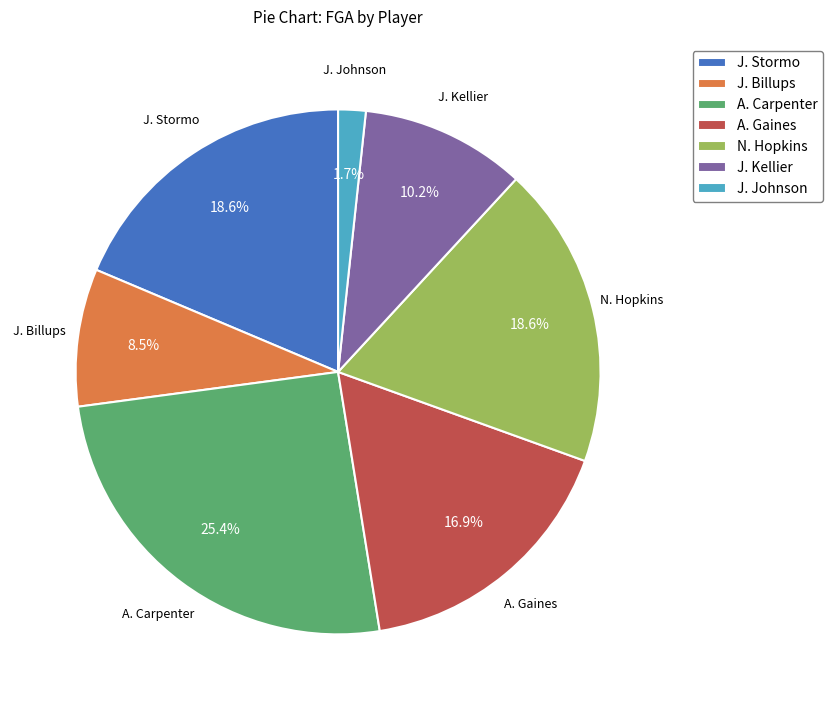

What portion of the pie excludes A. Gaines?

83.1%